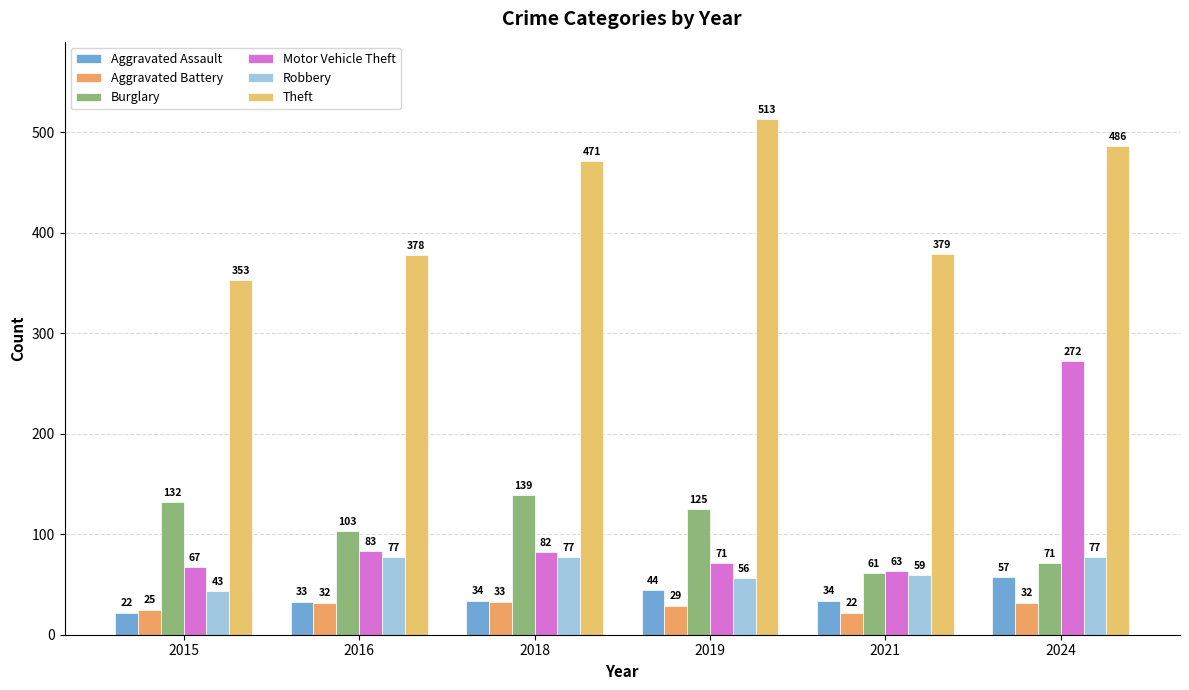

Read the Burglary value at 2018, to the nearest 10.

140